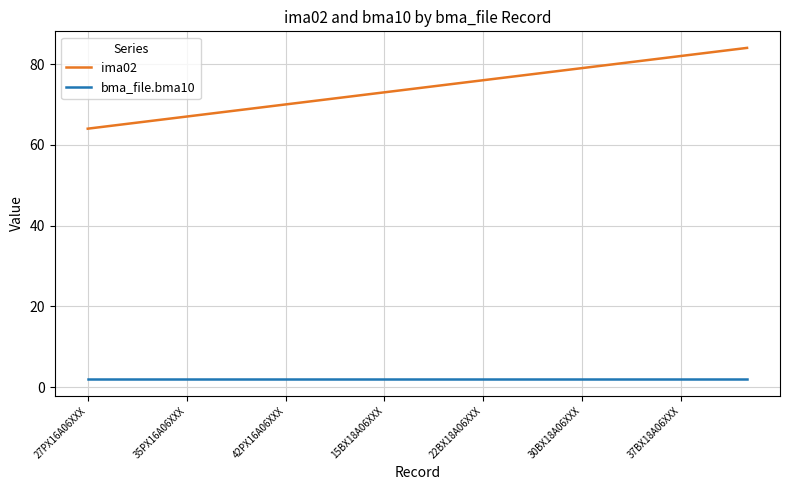

Which series has the largest total across all categories?

ima02